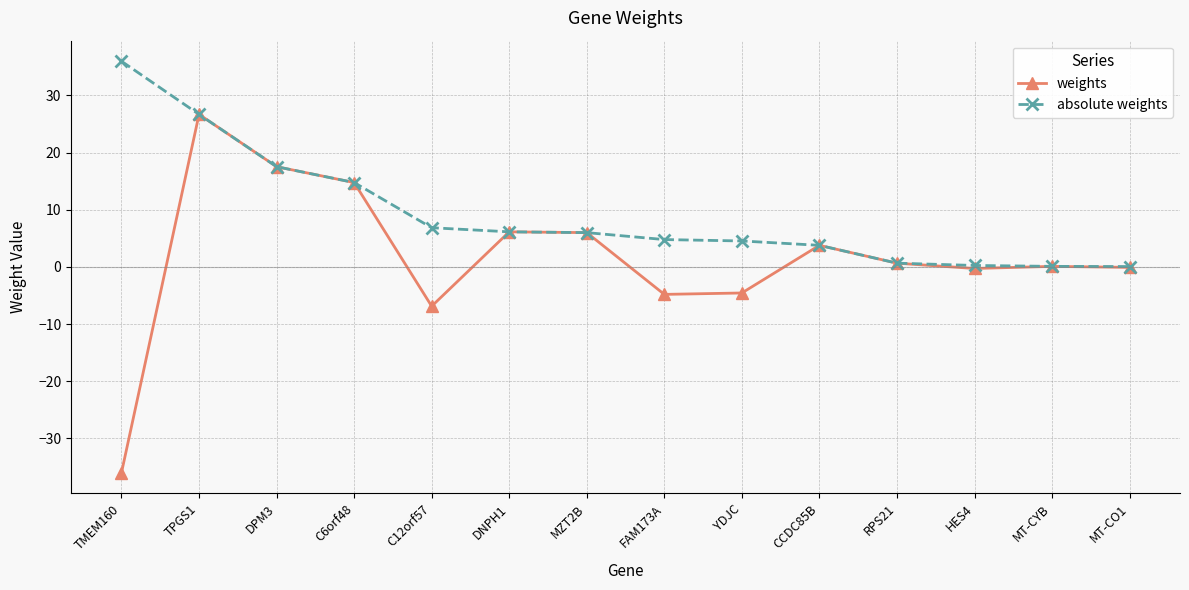

True or false: weights has more than 0 points higher than both neighbors.

True